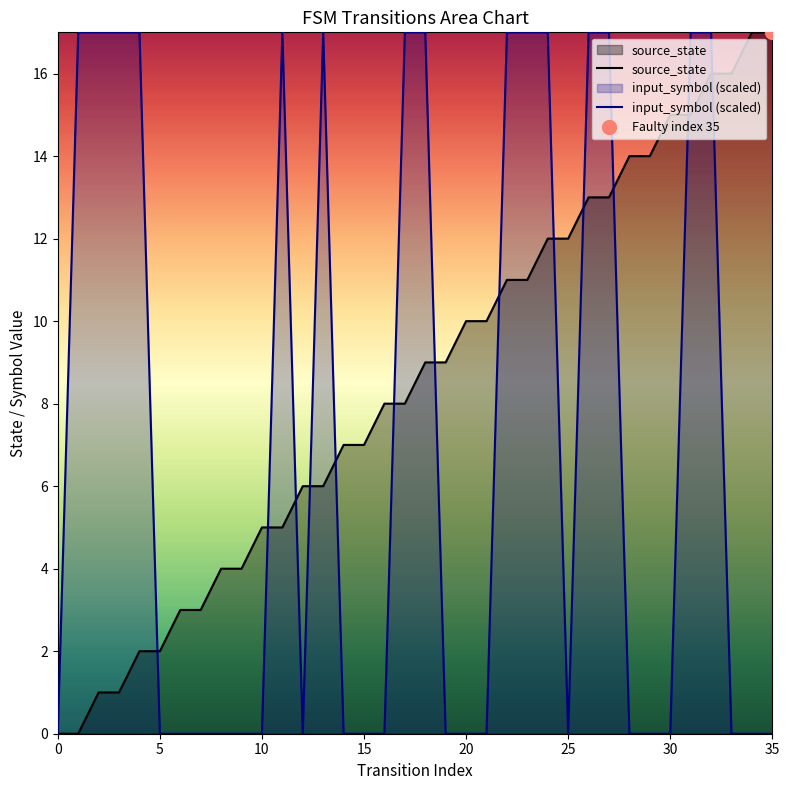

How many intersections are there between input_symbol (scaled) and source_state?

13